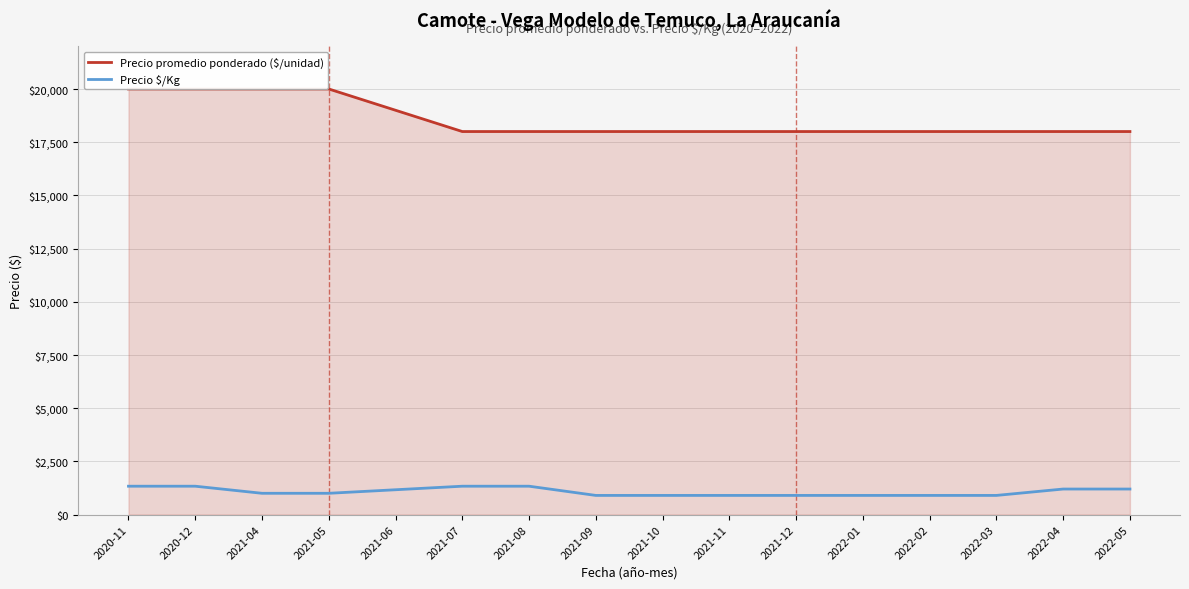

True or false: Precio promedio ponderado ($/unidad) has more than 1 points higher than both neighbors.

False